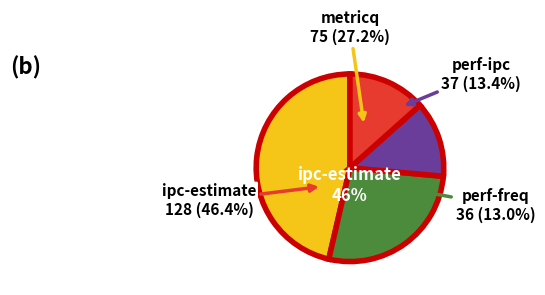

Combined, do ipc-estimate and perf-freq account for over 50%?

Yes